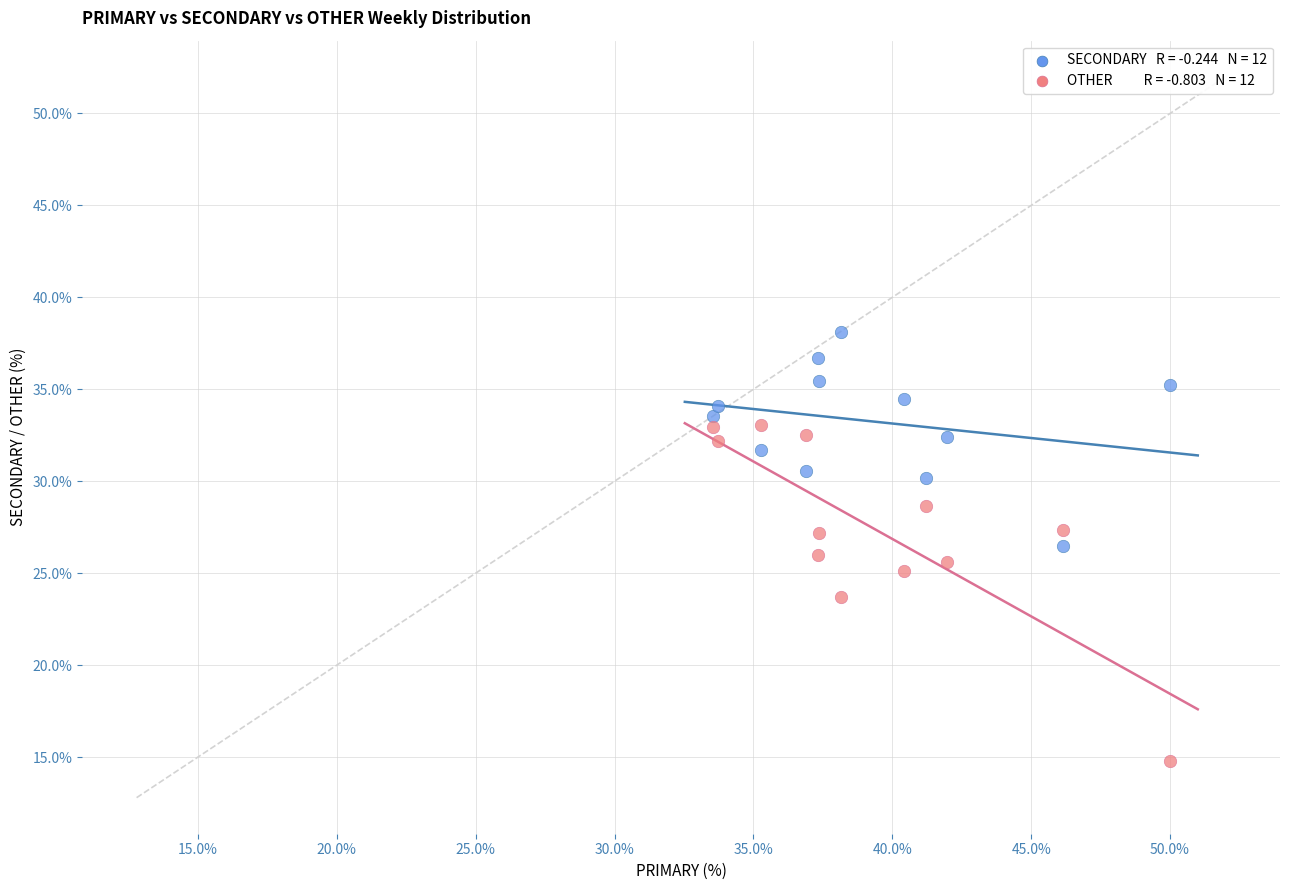

Across all data points, what is the range of Y values (max minus min)?

23.4